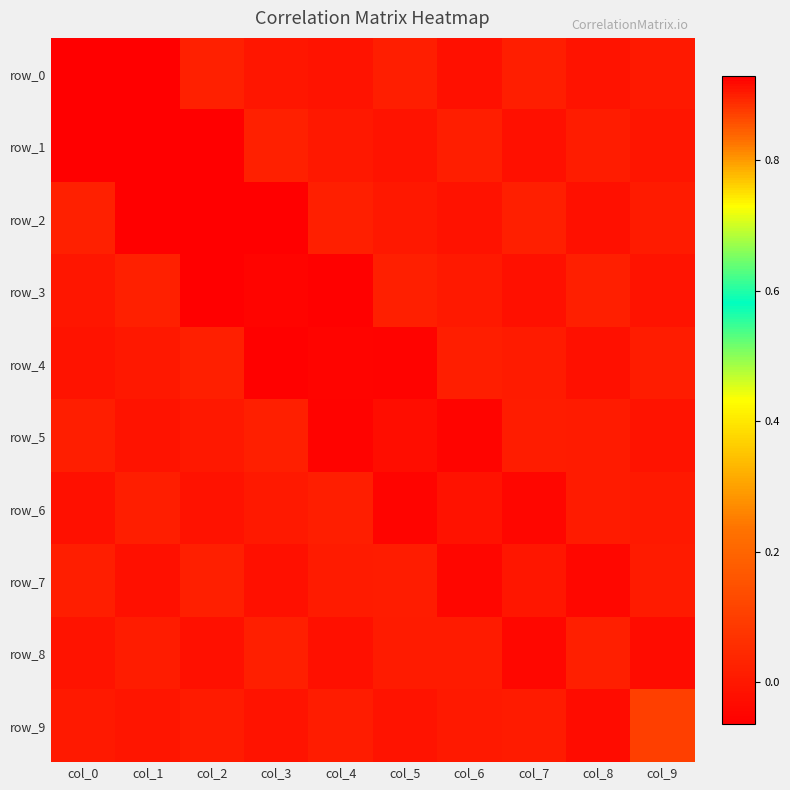

True or false: row_4 has a value of -0.0 at col_8.

True